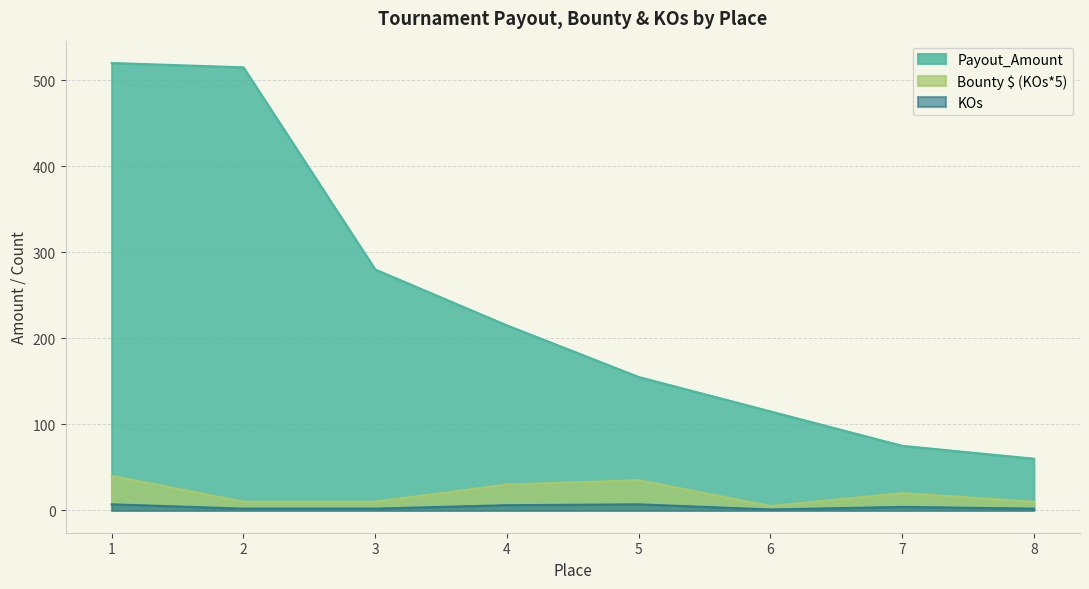

Which label corresponds to the largest value in the chart?

1